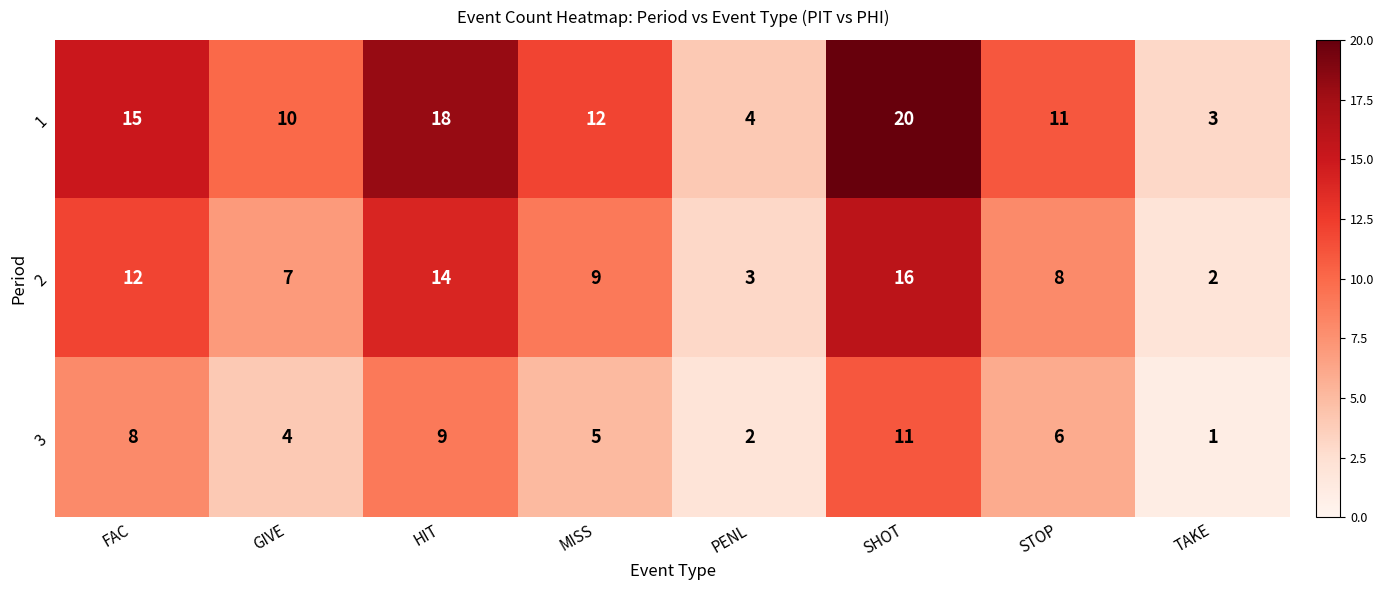

What is the maximum value for 2?

16